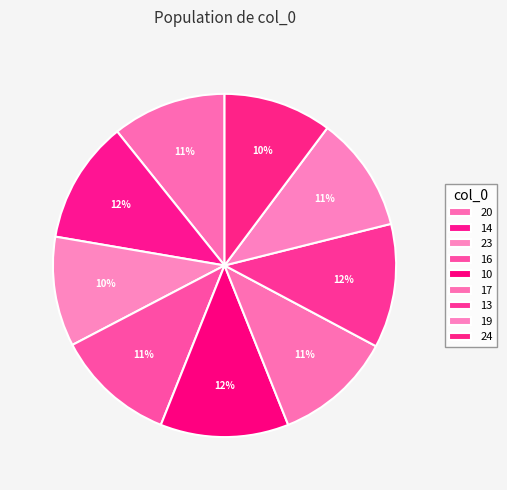

Which category has the smallest portion of the pie?

24